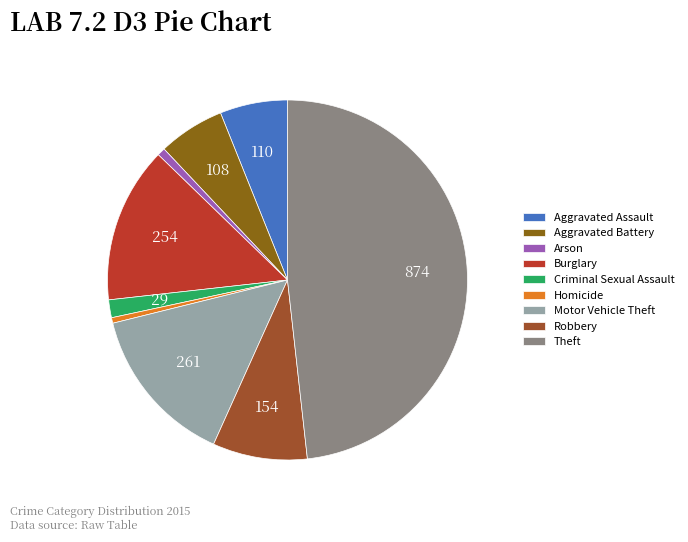

What percentage is the Theft slice, to the nearest percent?

48%